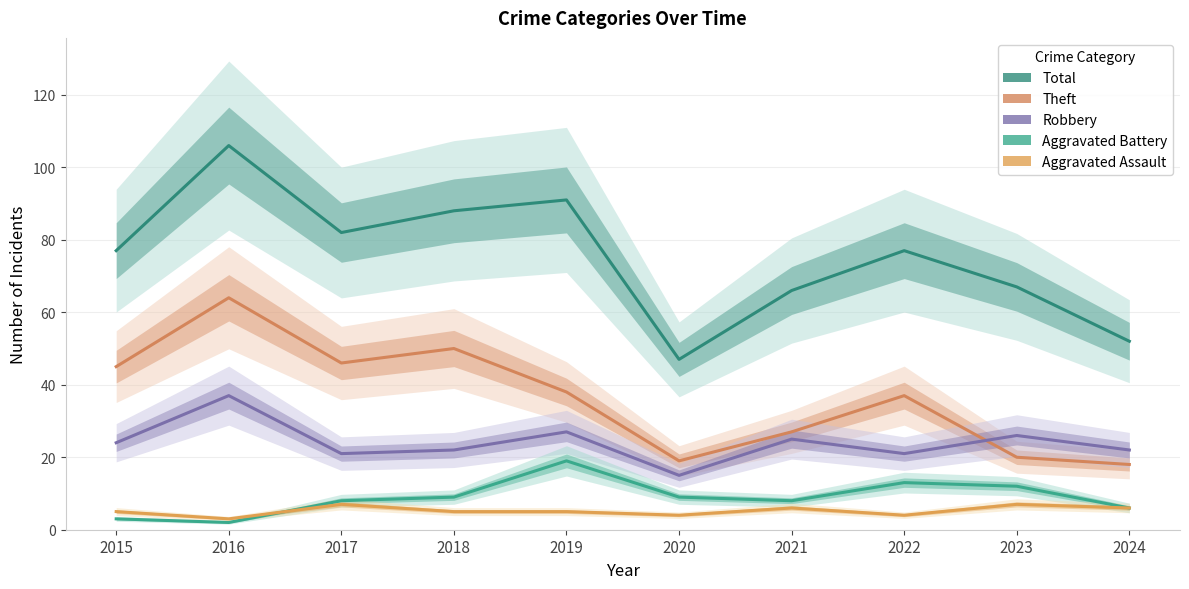

At which label does Aggravated Assault first exceed 5?

2017